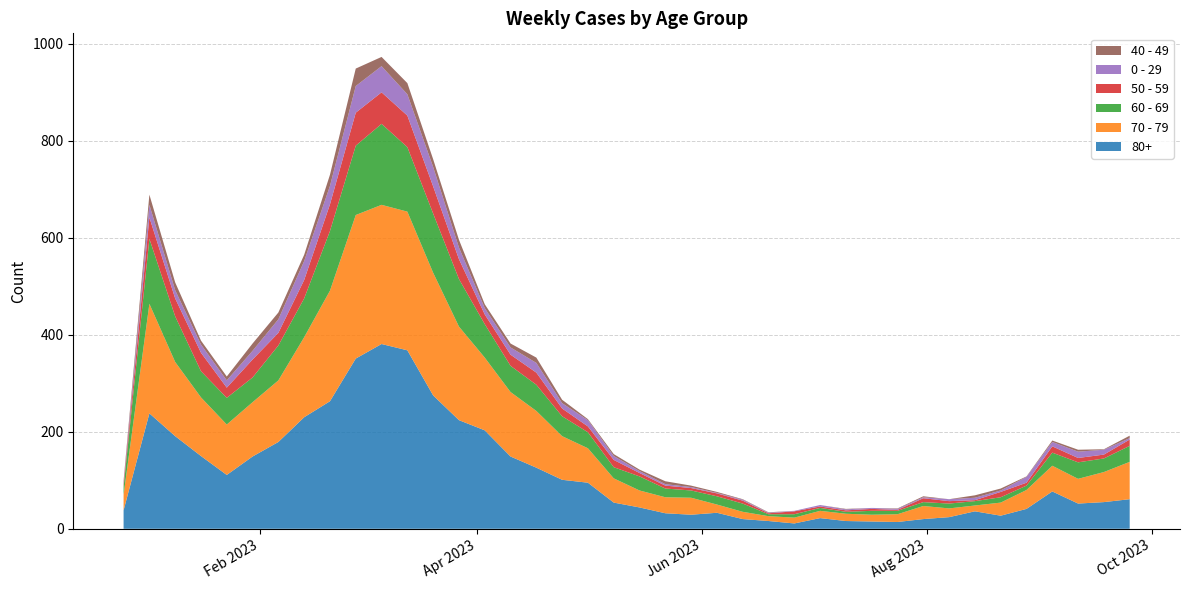

Reading left to right, extract all data points from this chart.

70 - 79: 2022-12-26=32	2023-01-02=226	2023-01-09=153	2023-01-16=121	2023-01-23=104	2023-01-30=112	2023-02-06=127	2023-02-13=165	2023-02-20=228	2023-02-27=296	2023-03-06=287	2023-03-13=286	2023-03-20=253	2023-03-27=193	2023-04-03=150	2023-04-10=133	2023-04-17=117	2023-04-24=90	2023-05-01=71	2023-05-08=50	2023-05-15=35	2023-05-22=33	2023-05-29=35	2023-06-05=17	2023-06-12=15	2023-06-19=10	2023-06-26=12	2023-07-03=15	2023-07-10=15	2023-07-17=14	2023-07-24=16	2023-07-31=27	2023-08-07=18	2023-08-14=12	2023-08-21=27	2023-08-28=39	2023-09-04=53	2023-09-11=51	2023-09-18=62	2023-09-25=77
80+: 2022-12-26=38	2023-01-02=238	2023-01-09=191	2023-01-16=150	2023-01-23=111	2023-01-30=149	2023-02-06=179	2023-02-13=230	2023-02-20=263	2023-02-27=351	2023-03-06=381	2023-03-13=368	2023-03-20=275	2023-03-27=224	2023-04-03=203	2023-04-10=149	2023-04-17=126	2023-04-24=101	2023-05-01=95	2023-05-08=54	2023-05-15=44	2023-05-22=32	2023-05-29=29	2023-06-05=33	2023-06-12=20	2023-06-19=16	2023-06-26=11	2023-07-03=22	2023-07-10=16	2023-07-17=15	2023-07-24=14	2023-07-31=20	2023-08-07=24	2023-08-14=36	2023-08-21=27	2023-08-28=41	2023-09-04=77	2023-09-11=52	2023-09-18=55	2023-09-25=61
60 - 69: 2022-12-26=16	2023-01-02=134	2023-01-09=94	2023-01-16=54	2023-01-23=55	2023-01-30=51	2023-02-06=72	2023-02-13=80	2023-02-20=123	2023-02-27=143	2023-03-06=167	2023-03-13=133	2023-03-20=122	2023-03-27=98	2023-04-03=69	2023-04-10=54	2023-04-17=54	2023-04-24=41	2023-05-01=33	2023-05-08=23	2023-05-15=29	2023-05-22=18	2023-05-29=15	2023-06-05=17	2023-06-12=17	2023-06-19=4	2023-06-26=7	2023-07-03=6	2023-07-10=4	2023-07-17=8	2023-07-24=7	2023-07-31=8	2023-08-07=10	2023-08-14=9	2023-08-21=11	2023-08-28=9	2023-09-04=27	2023-09-11=34	2023-09-18=28	2023-09-25=33
50 - 59: 2022-12-26=5	2023-01-02=44	2023-01-09=37	2023-01-16=38	2023-01-23=21	2023-01-30=37	2023-02-06=26	2023-02-13=38	2023-02-20=55	2023-02-27=68	2023-03-06=65	2023-03-13=65	2023-03-20=56	2023-03-27=41	2023-04-03=20	2023-04-10=23	2023-04-17=25	2023-04-24=16	2023-05-01=12	2023-05-08=15	2023-05-15=7	2023-05-22=6	2023-05-29=5	2023-06-05=6	2023-06-12=6	2023-06-19=2	2023-06-26=6	2023-07-03=3	2023-07-10=3	2023-07-17=4	2023-07-24=2	2023-07-31=8	2023-08-07=5	2023-08-14=2	2023-08-21=11	2023-08-28=6	2023-09-04=13	2023-09-11=9	2023-09-18=8	2023-09-25=13
0 - 29: 2022-12-26=4	2023-01-02=26	2023-01-09=17	2023-01-16=17	2023-01-23=15	2023-01-30=18	2023-02-06=28	2023-02-13=39	2023-02-20=38	2023-02-27=55	2023-03-06=54	2023-03-13=44	2023-03-20=40	2023-03-27=24	2023-04-03=13	2023-04-10=15	2023-04-17=20	2023-04-24=11	2023-05-01=13	2023-05-08=8	2023-05-15=4	2023-05-22=3	2023-05-29=2	2023-06-05=1	2023-06-12=2	2023-06-19=1	2023-06-26=1	2023-07-03=3	2023-07-10=2	2023-07-17=2	2023-07-24=2	2023-07-31=2	2023-08-07=4	2023-08-14=5	2023-08-21=3	2023-08-28=12	2023-09-04=9	2023-09-11=13	2023-09-18=10	2023-09-25=3
40 - 49: 2022-12-26=4	2023-01-02=21	2023-01-09=16	2023-01-16=8	2023-01-23=8	2023-01-30=15	2023-02-06=14	2023-02-13=13	2023-02-20=23	2023-02-27=36	2023-03-06=19	2023-03-13=23	2023-03-20=16	2023-03-27=16	2023-04-03=8	2023-04-10=8	2023-04-17=11	2023-04-24=7	2023-05-01=2	2023-05-08=4	2023-05-15=3	2023-05-22=6	2023-05-29=3	2023-06-05=2	2023-06-12=1	2023-06-19=1	2023-06-26=0	2023-07-03=0	2023-07-10=1	2023-07-17=0	2023-07-24=1	2023-07-31=2	2023-08-07=0	2023-08-14=5	2023-08-21=4	2023-08-28=1	2023-09-04=3	2023-09-11=4	2023-09-18=1	2023-09-25=5